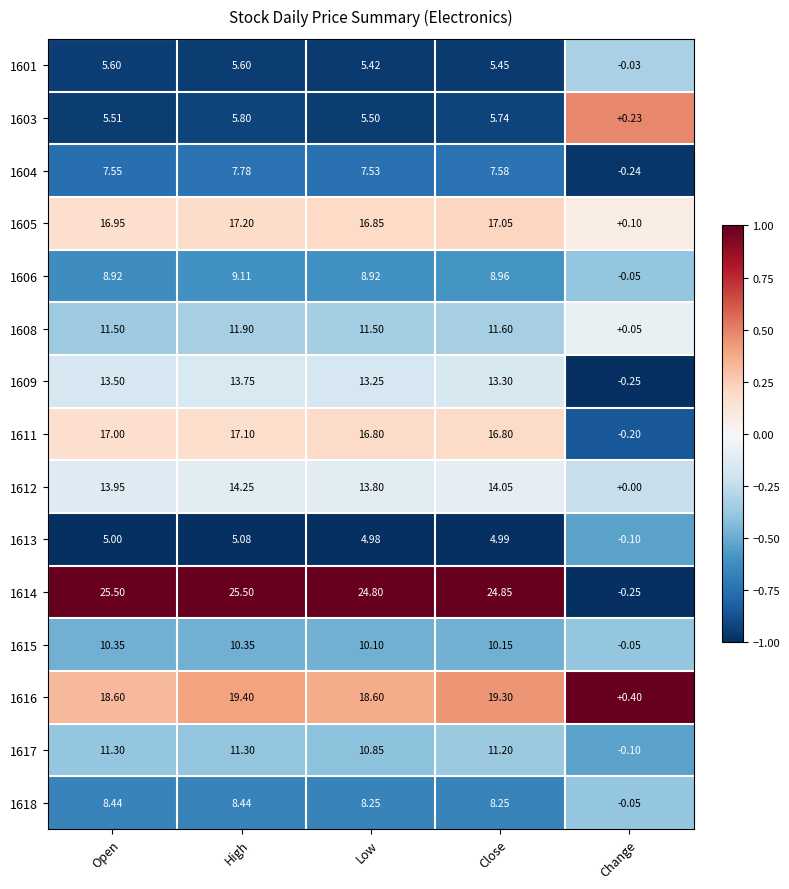

Where is 1618 nearest to the value 4?

Change